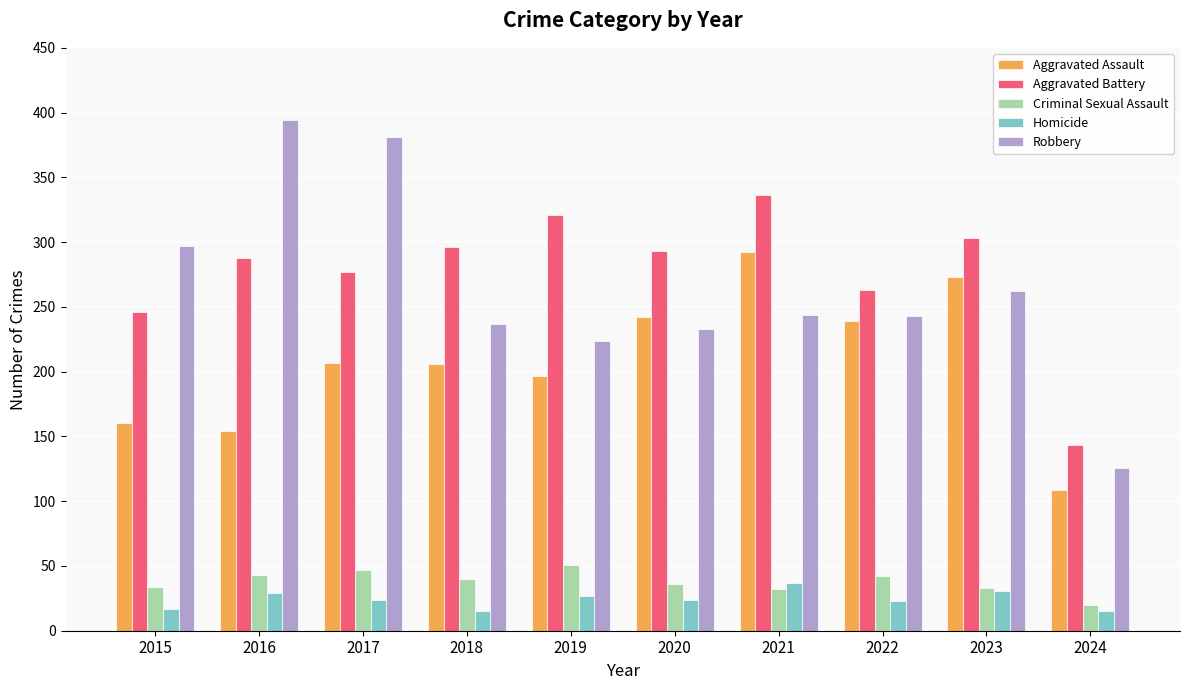

At how many categories does at least one series exceed 107?

10